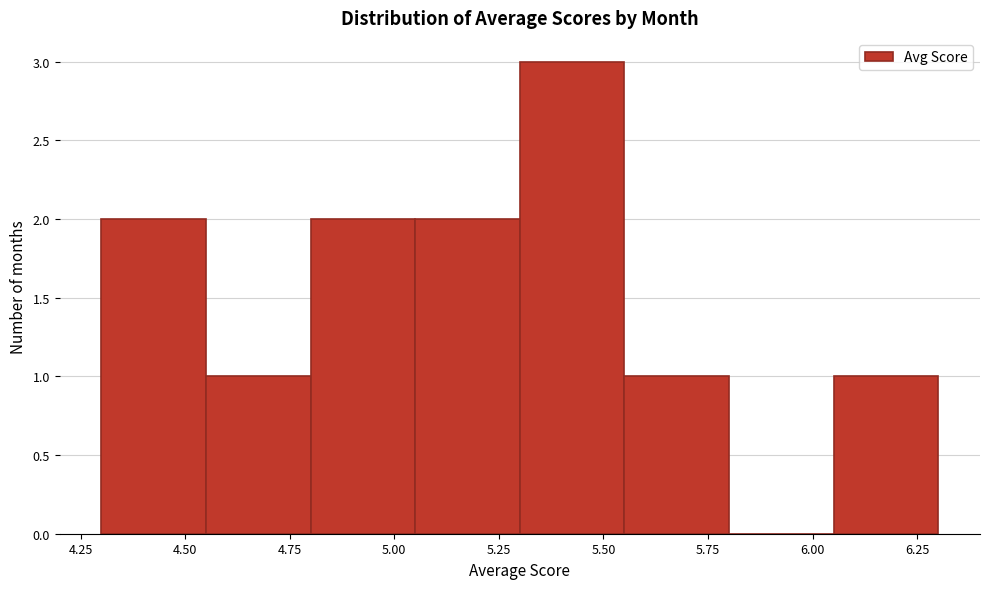

Reading left to right, transcribe this chart: for each bar, give the range it covers on the x-axis and its height. The values are not printed on the chart, so give them approximately, as read against the axis.

4.30 to 4.55: 2
4.55 to 4.80: 1
4.80 to 5.05: 2
5.05 to 5.30: 2
5.30 to 5.55: 3
5.55 to 5.80: 1
5.80 to 6.05: 0
6.05 to 6.30: 1